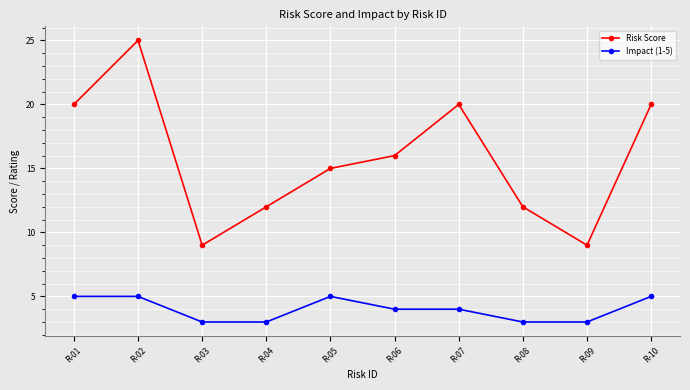

Reading left to right, transcribe all the data shown in this chart.

Risk Score: 20	25	9	12	15	16	20	12	9	20
Impact (1-5): 5	5	3	3	5	4	4	3	3	5